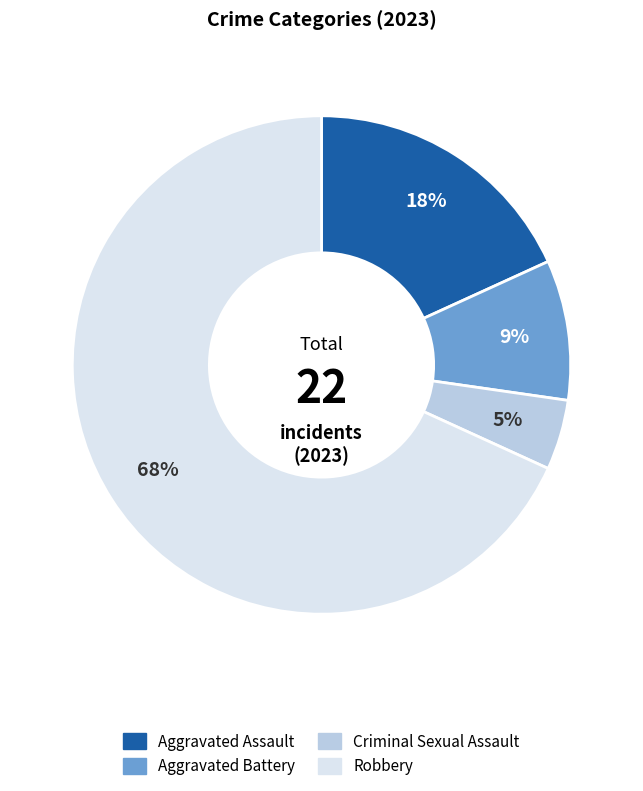

To the nearest percent, what is the average slice percentage?

25%